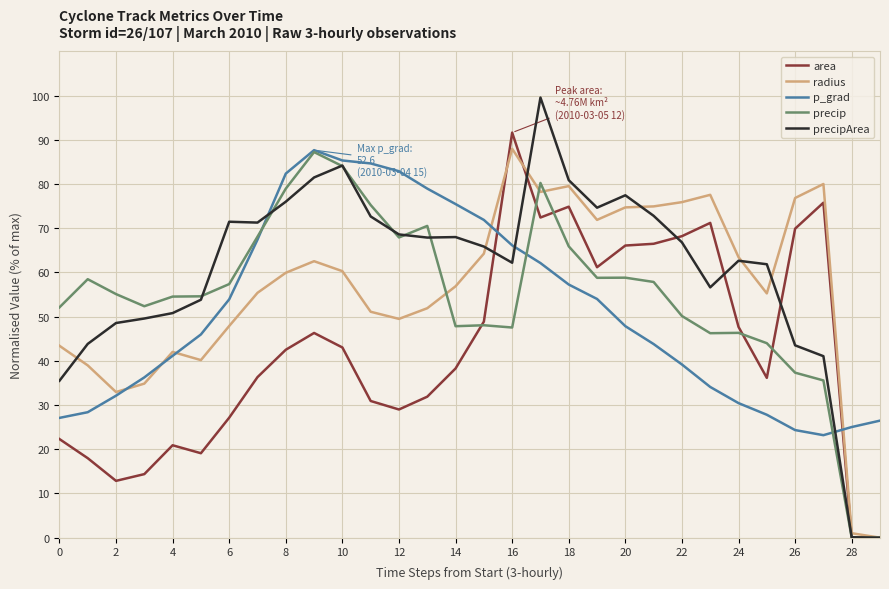

Which series has the widest spread of values?

precipArea